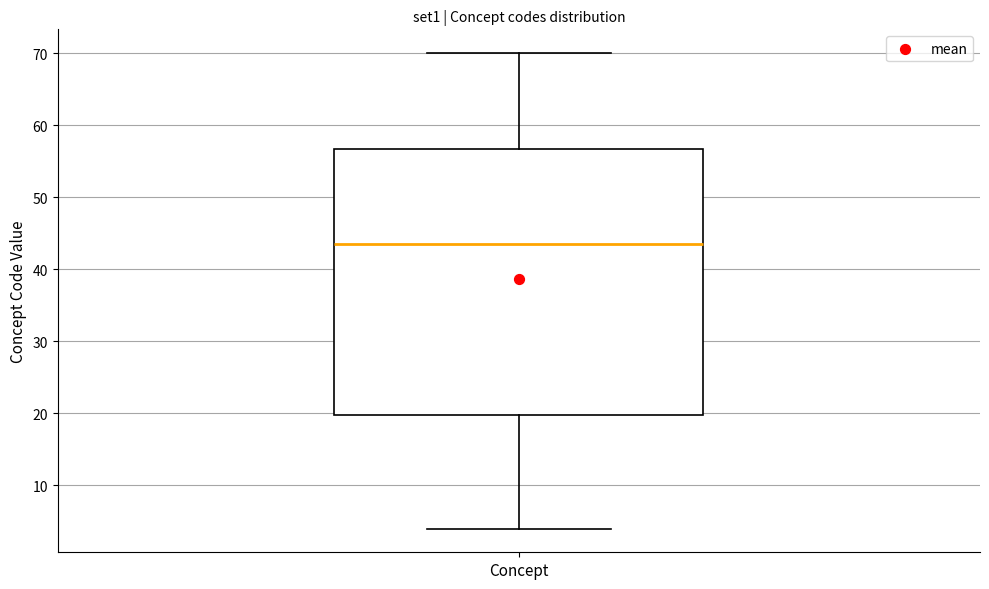

Where does the median line of the box for Concept sit on the y-axis? The values are not printed on the chart, so give them approximately, as read against the axis.

44